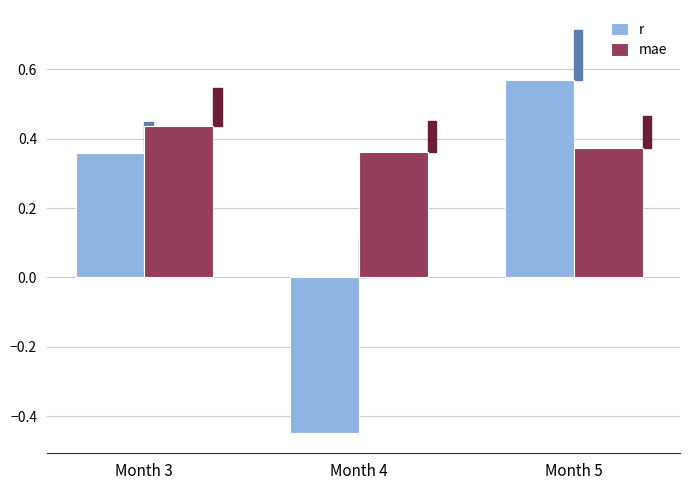

The r series shows 0.2 at Month 3. True or false?

False